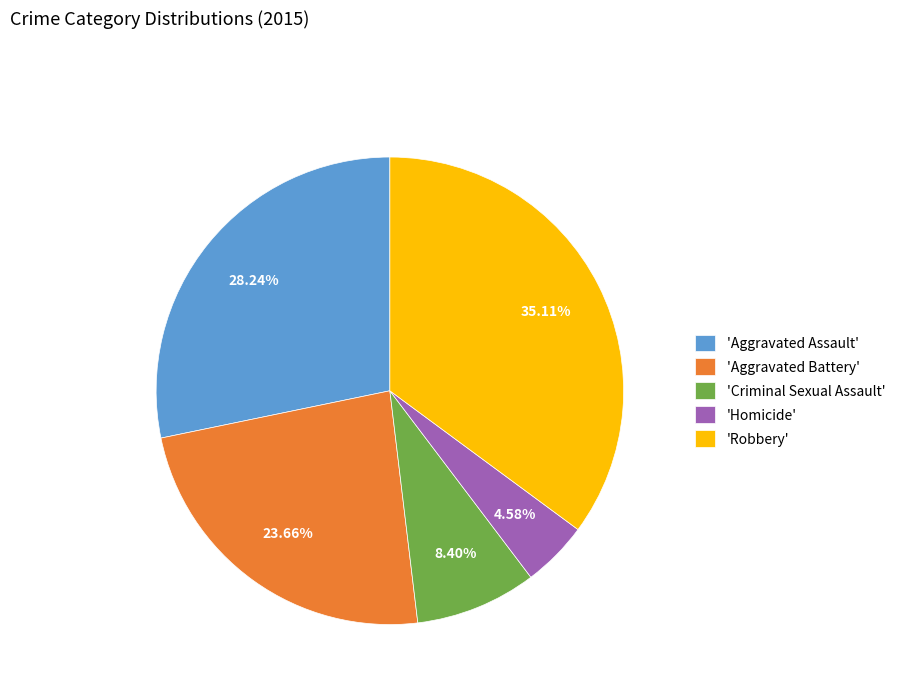

Do 'Aggravated Assault' and 'Criminal Sexual Assault' together represent more than half of the pie?

No